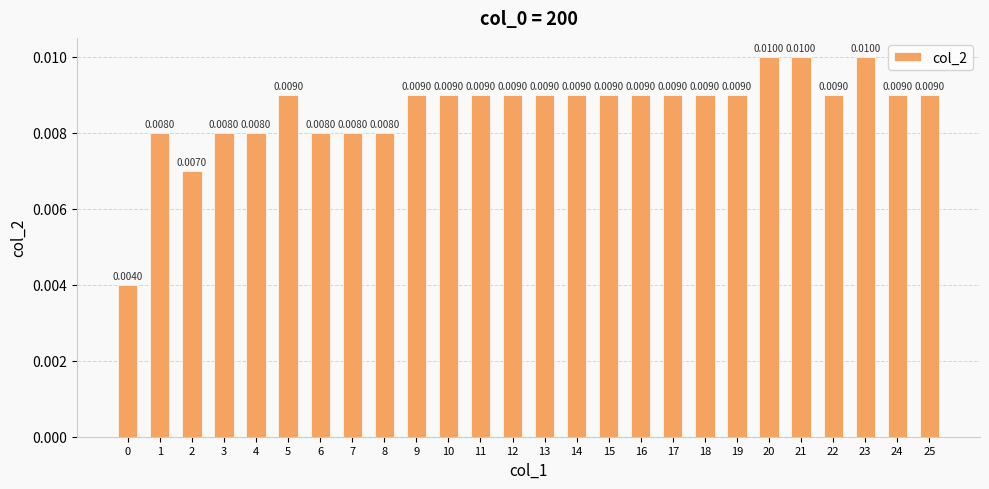

Between 1 and 23, which is larger?

23